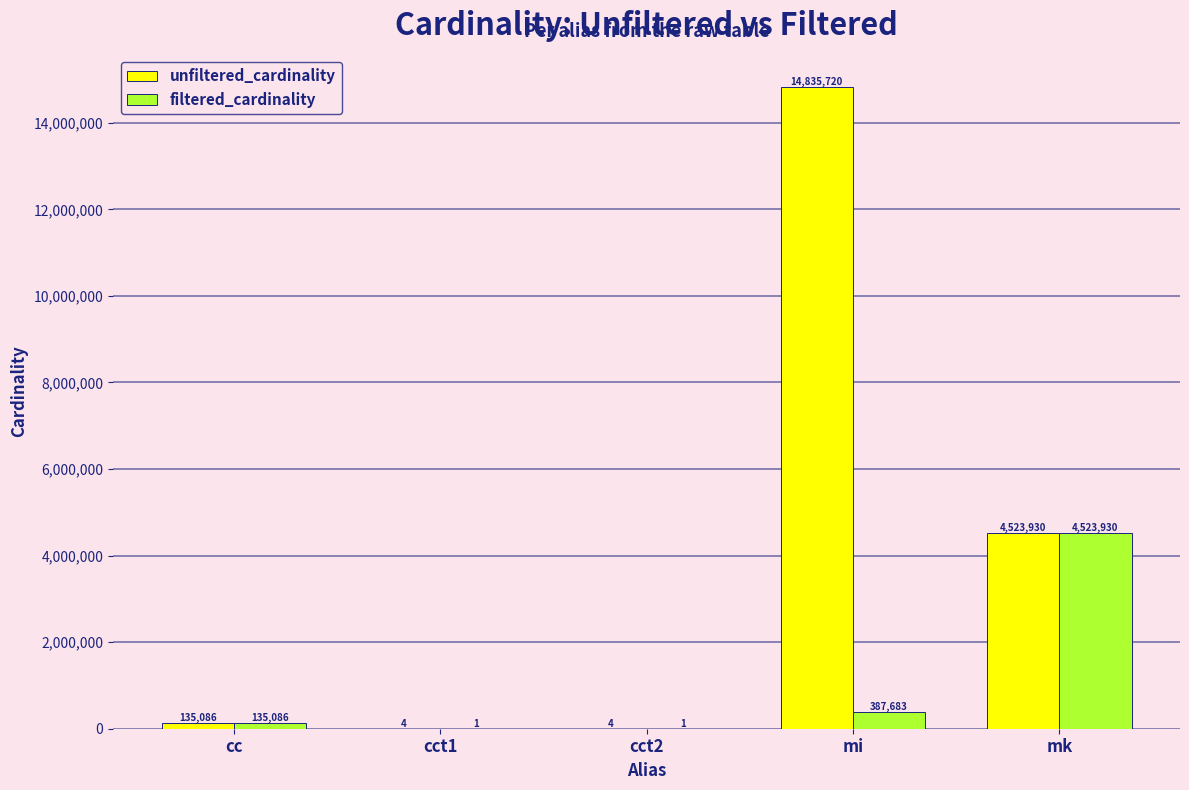

At which category is the sum across all series the highest?

mi